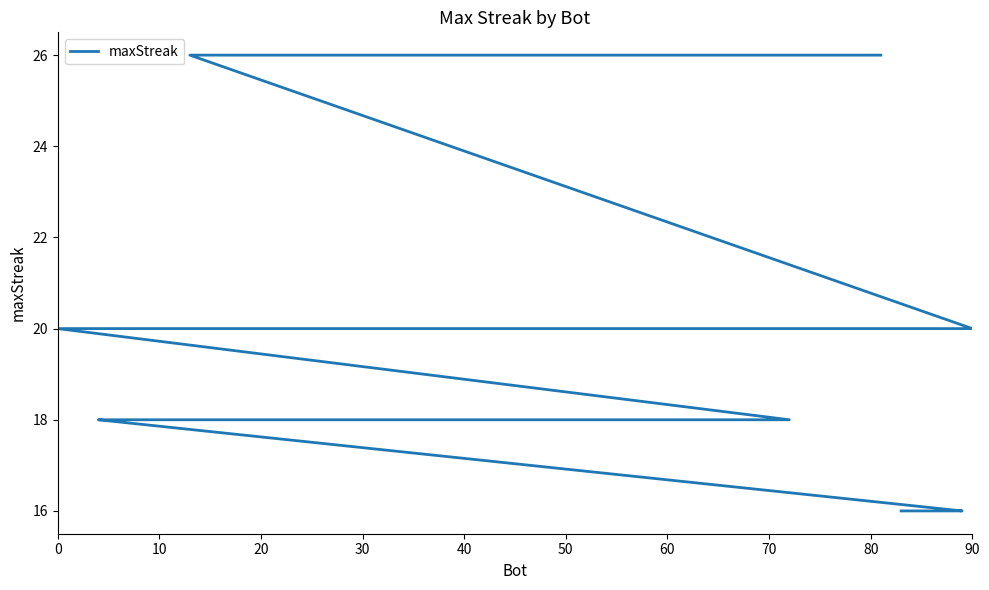

Is this an area chart (filled region under the line)?

No